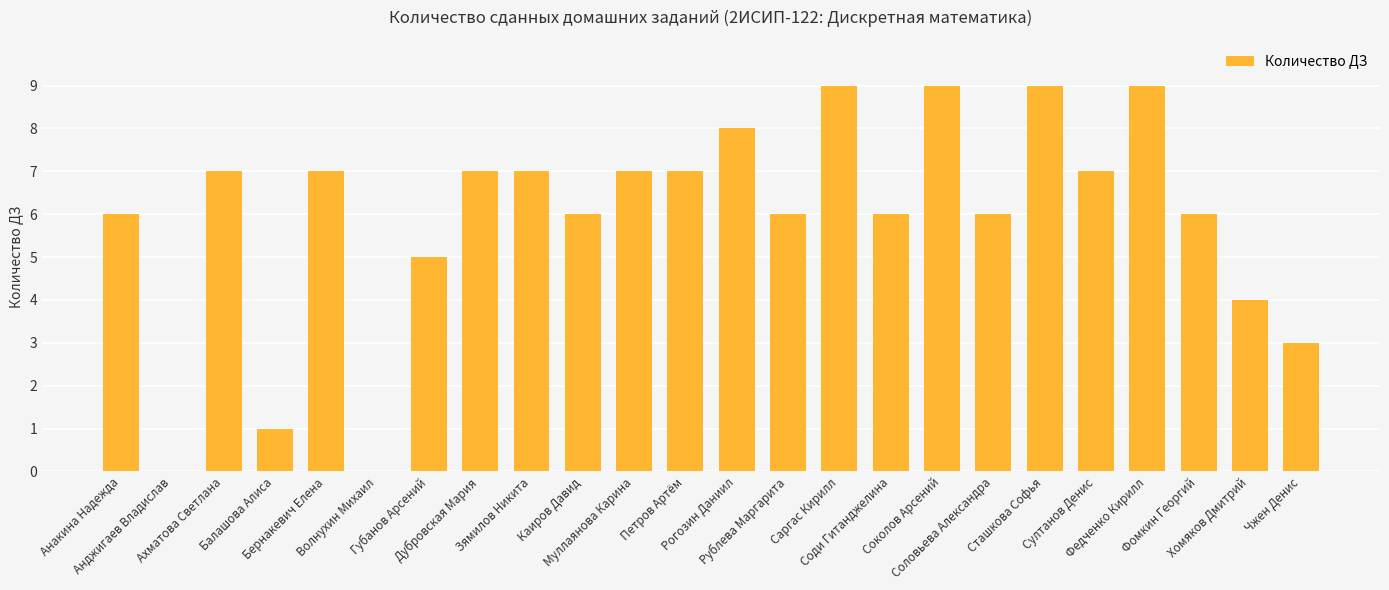

Count the number of data series in this chart.

1